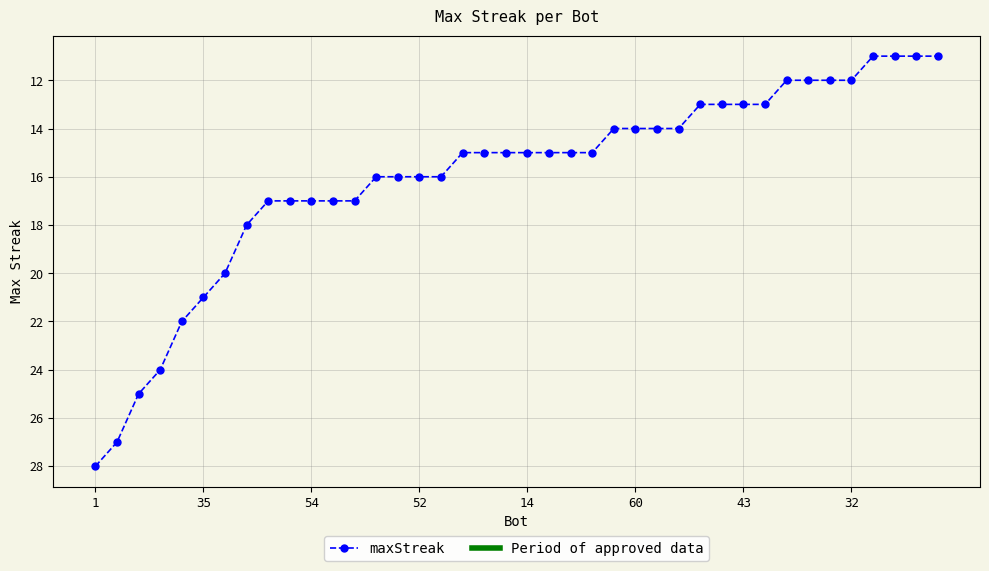

What is the difference between the second highest and second lowest values?

16